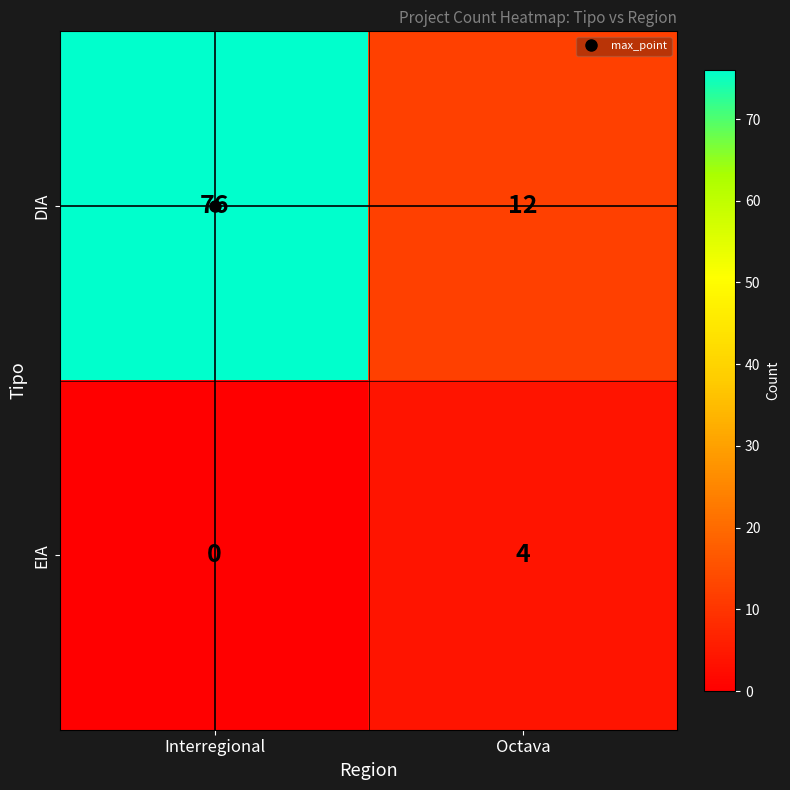

Count the number of data series in this chart.

2